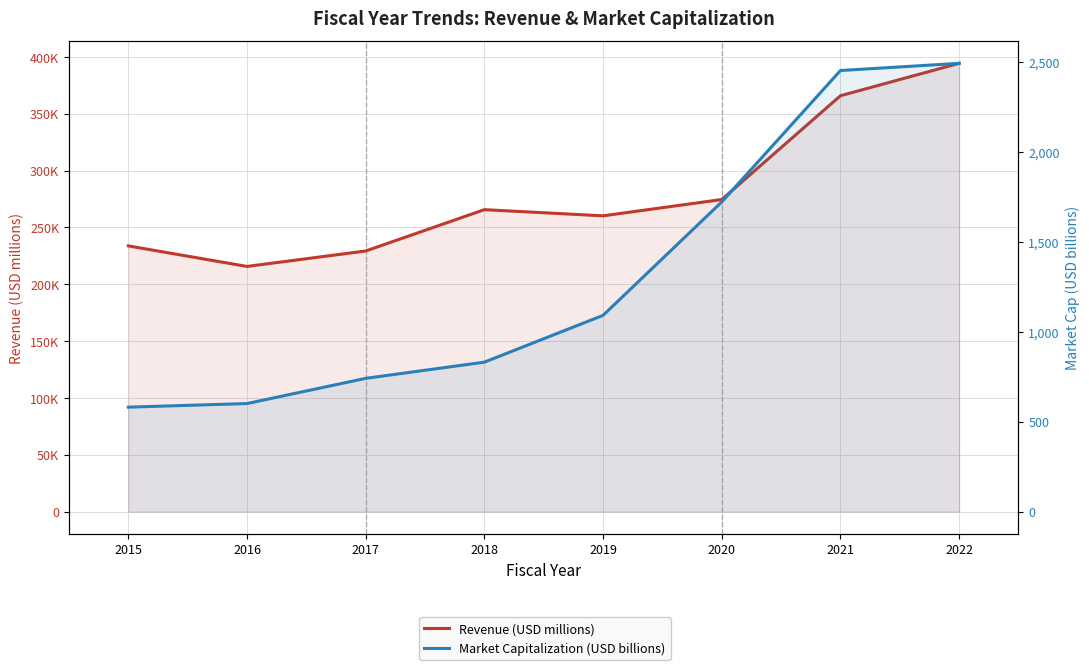

Is it true that Market Capitalization (USD billions) equals 187 at 2016?

False